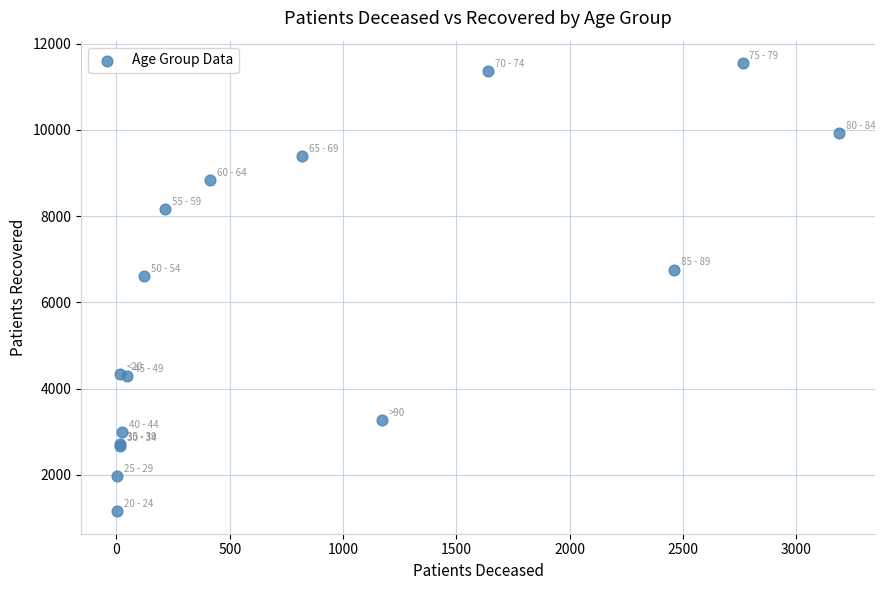

What Y value in the scatter plot is closest to 6352?

6610